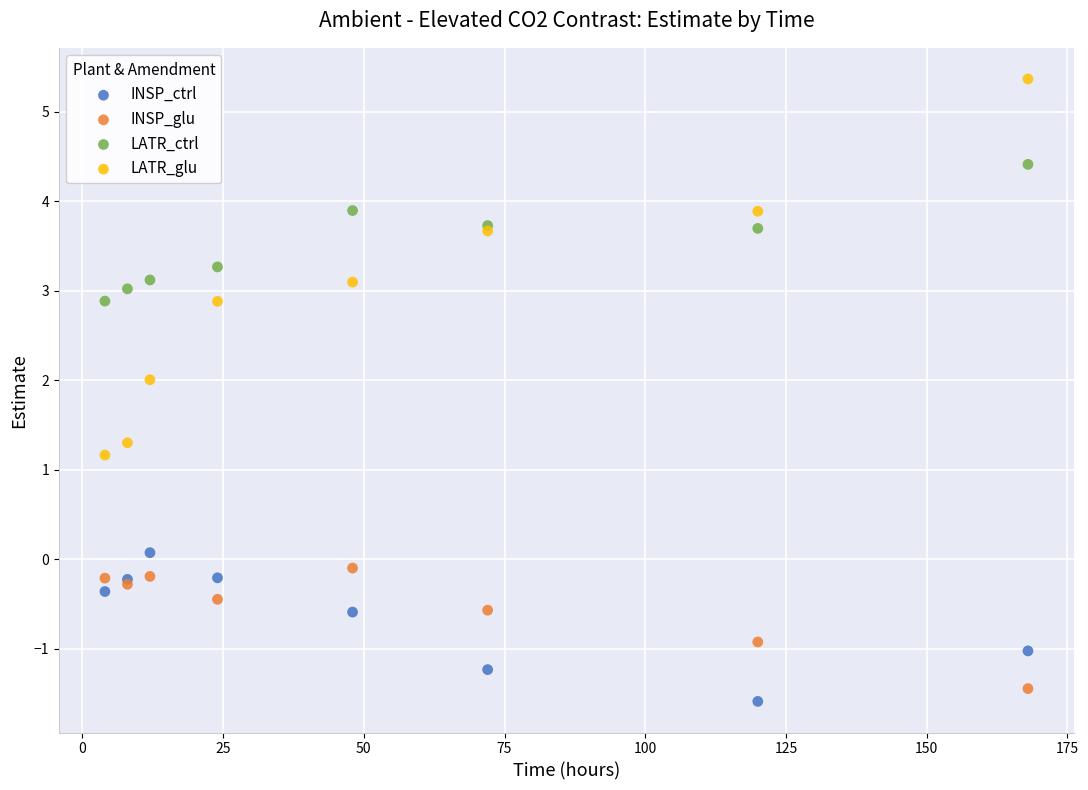

What are all the series names shown in the legend?

INSP_ctrl, INSP_glu, LATR_ctrl, LATR_glu